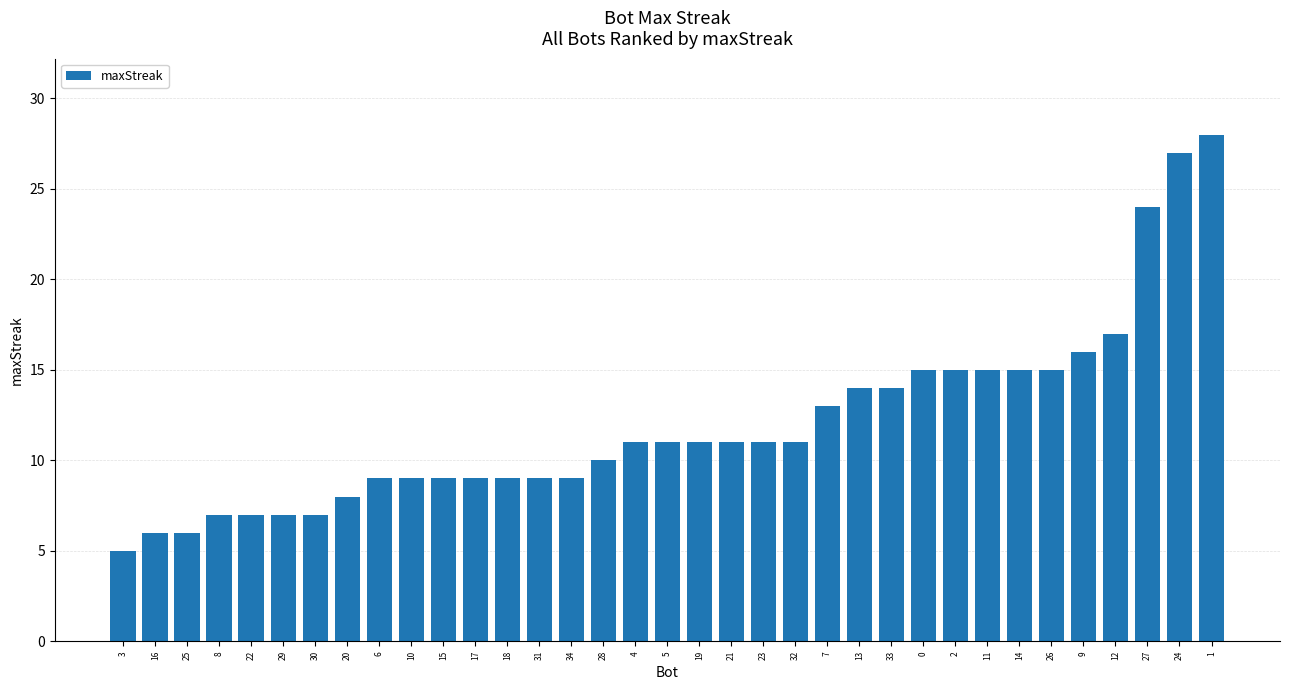

Reading left to right, transcribe all the data shown in this chart.

5	6	6	7	7	7	7	8	9	9	9	9	9	9	9	10	11	11	11	11	11	11	13	14	14	15	15	15	15	15	16	17	24	27	28